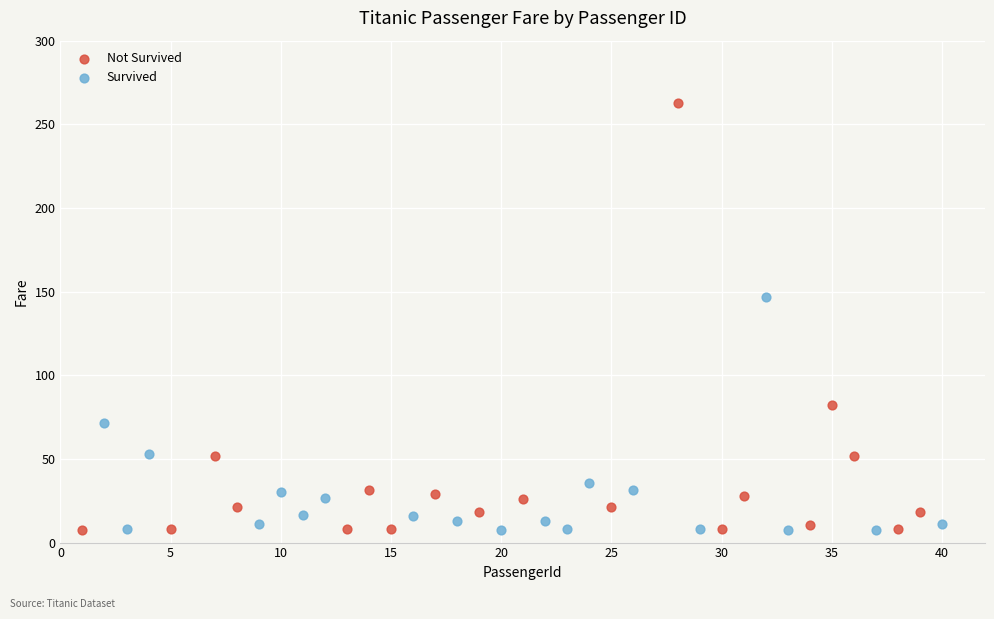

Which series contains the highest Y value?

Not Survived